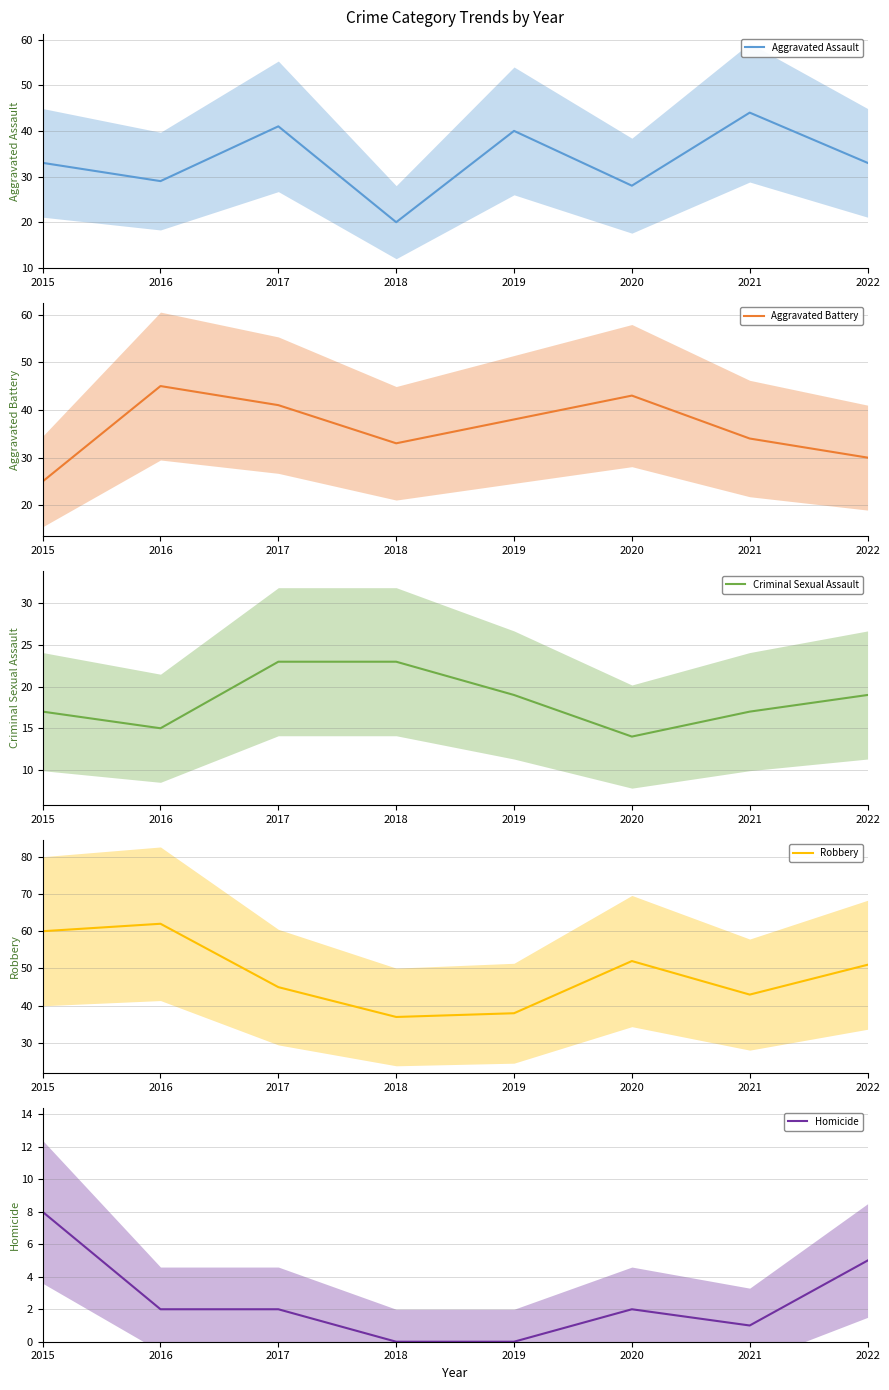

How many values in the Homicide series exceed 2?

2